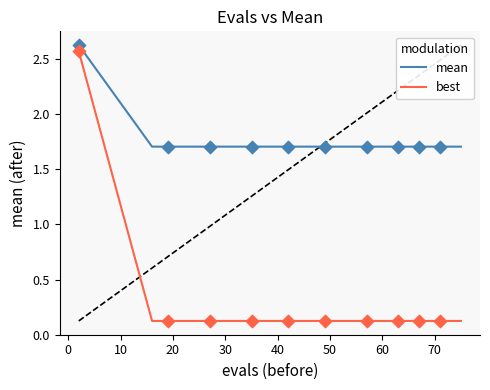

Which series has the largest total across all categories?

mean